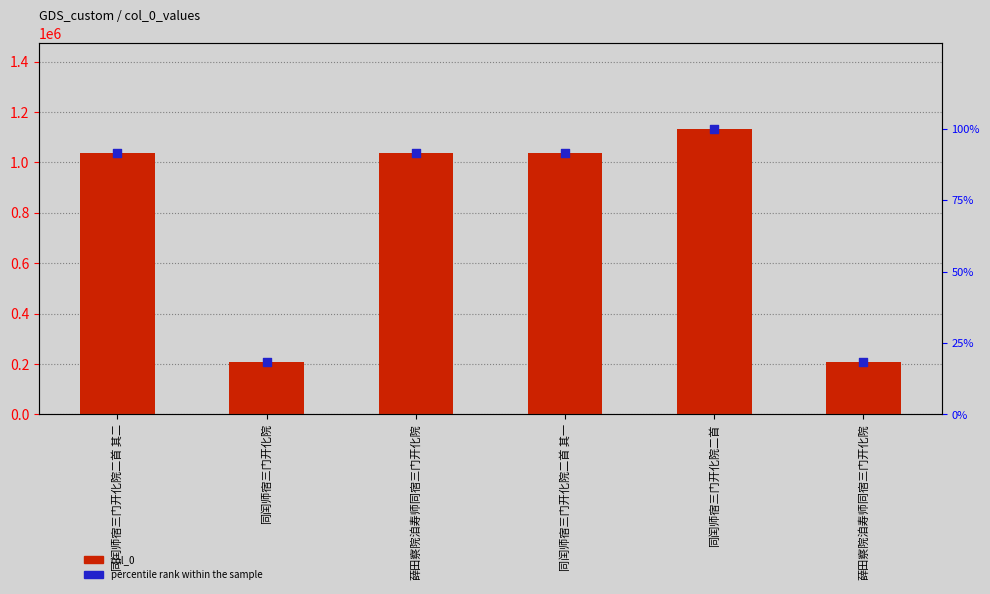

At how many categories does at least one series exceed 123466?

6